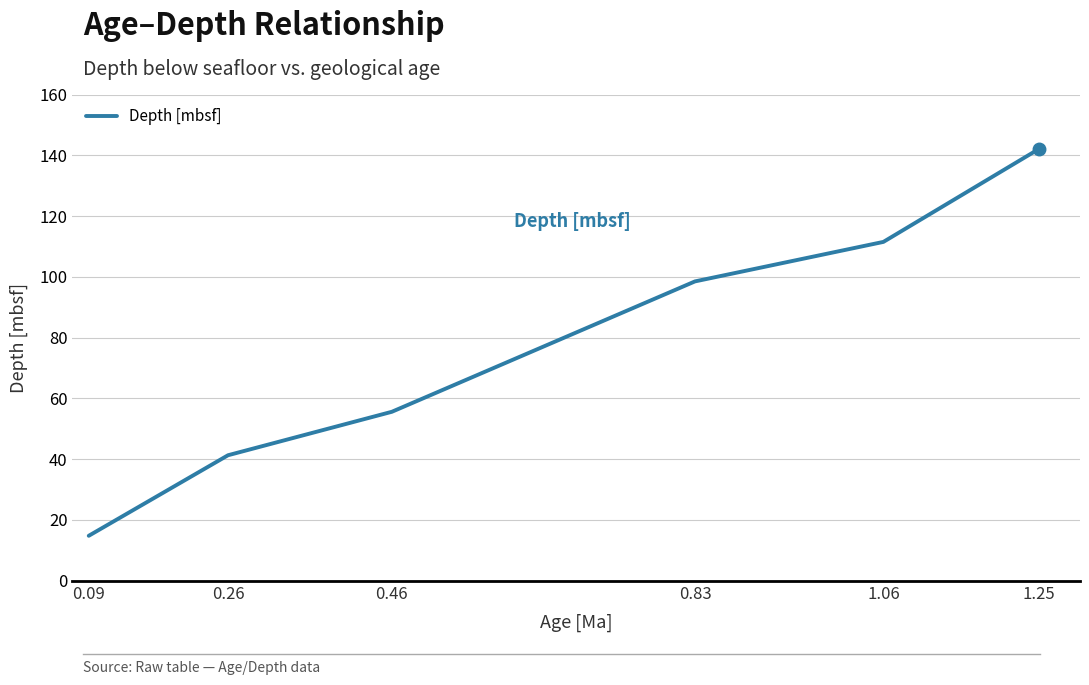

Count the number of categories in the chart.

6